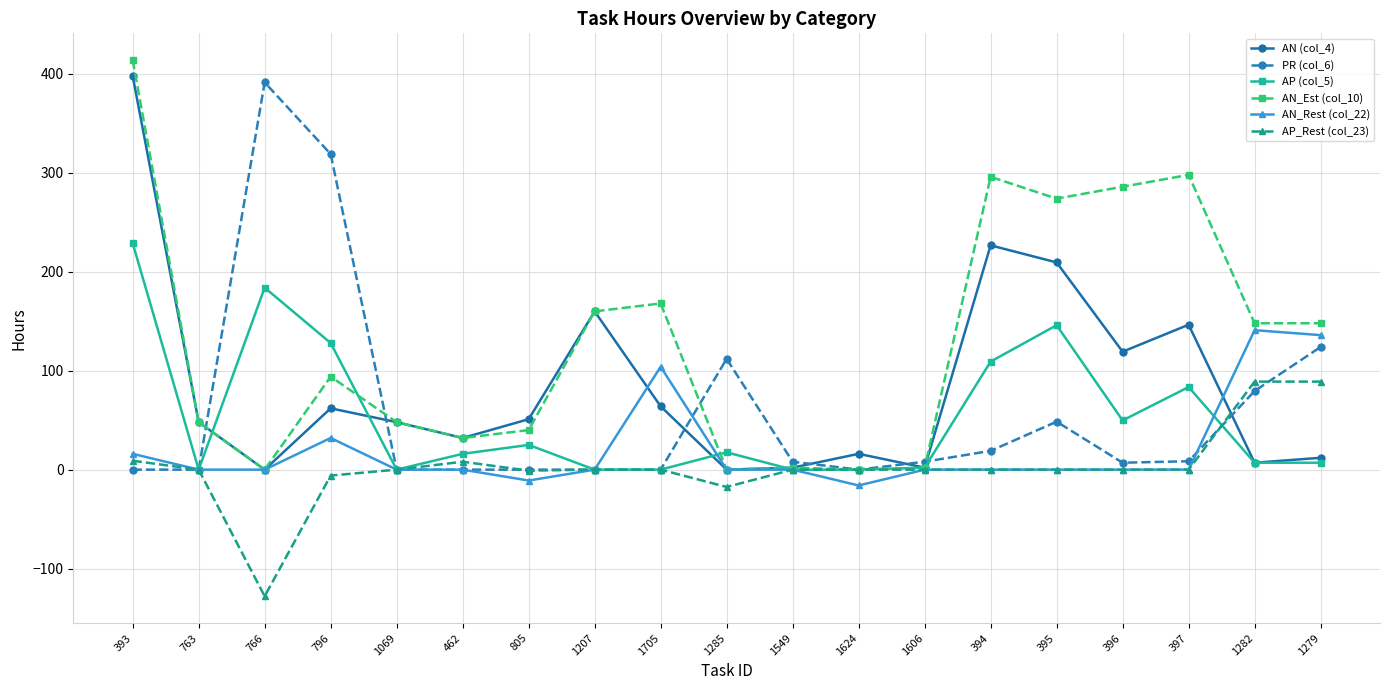

What is the greatest value displayed?

414.0